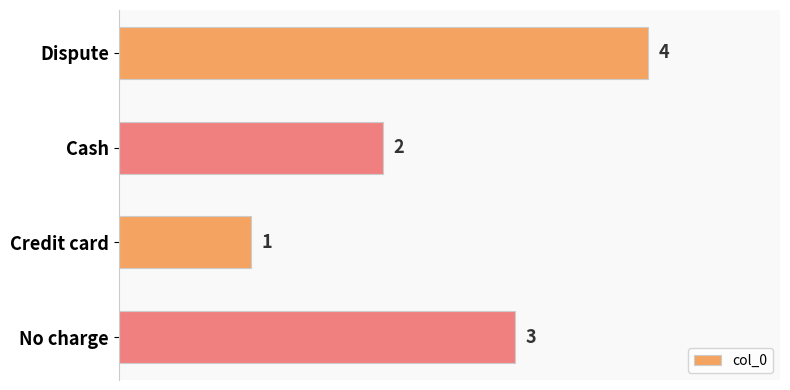

Rank the categories by value from lowest to highest.

Credit card, Cash, No charge, Dispute